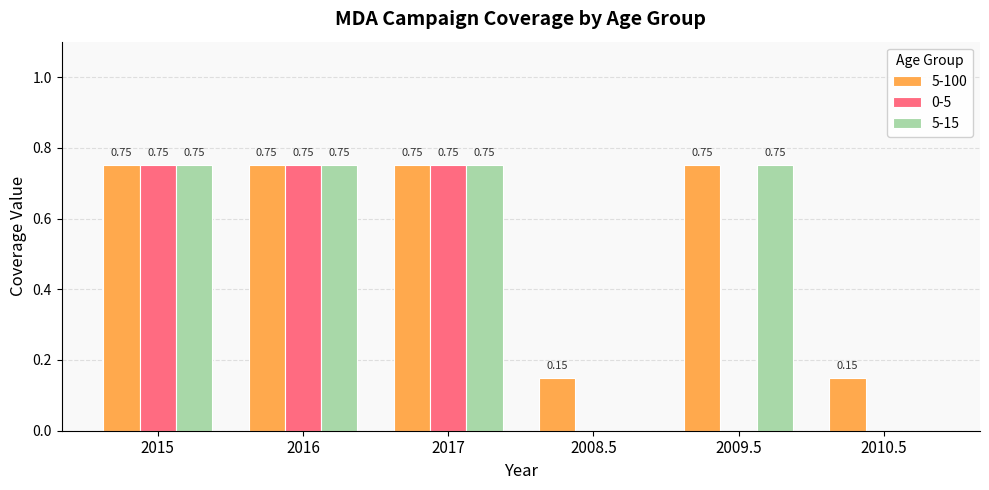

Which series has the largest total across all categories?

5-100